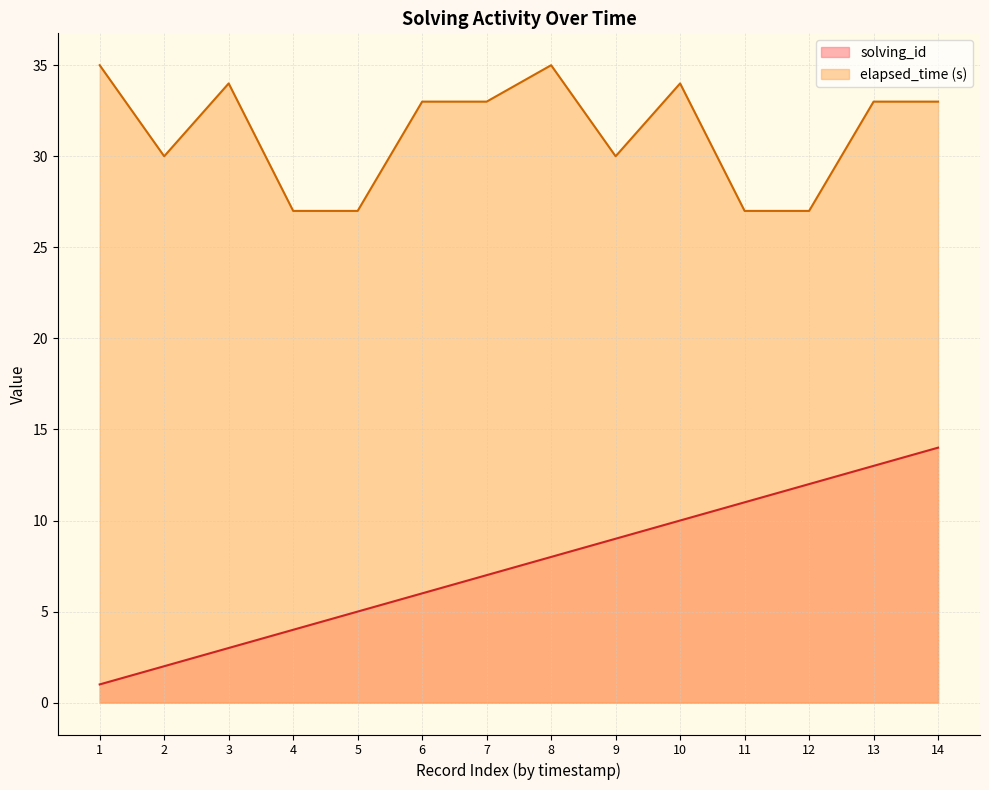

Does the chart have visible grid lines?

Yes